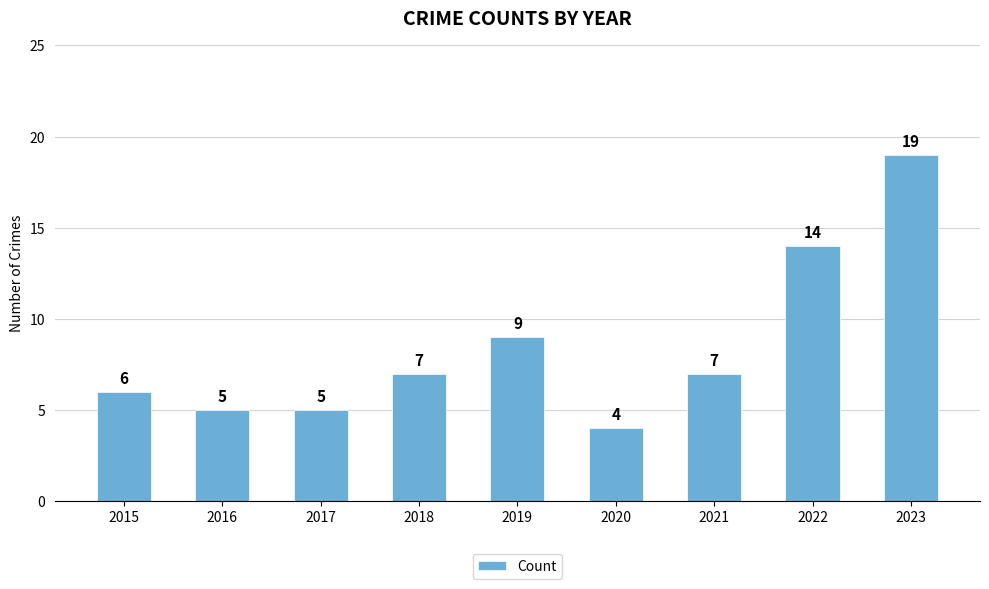

Which has a higher value, 2022 or 2015?

2022